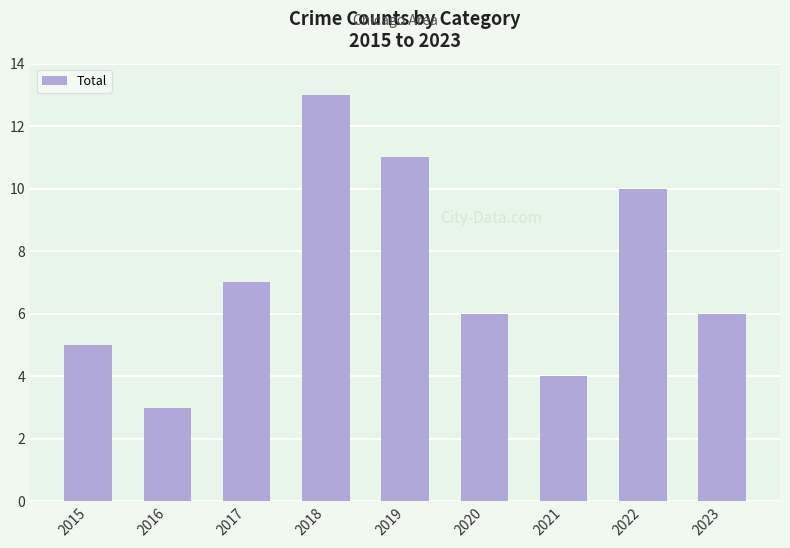

Which category has the lowest value across all series?

2016